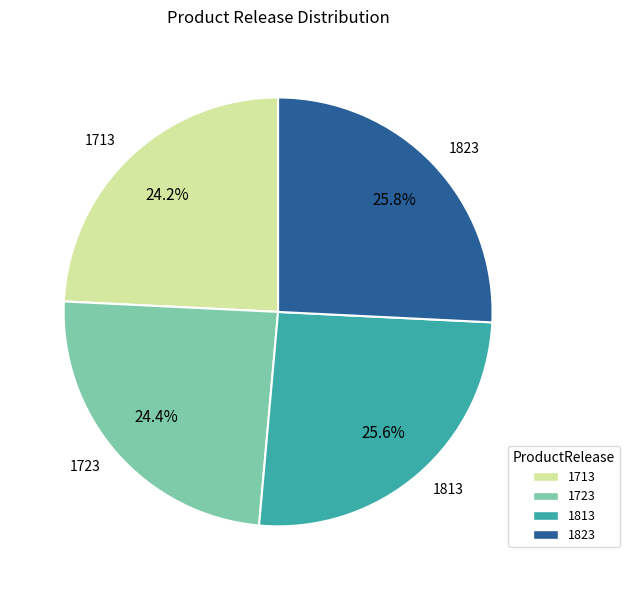

Does 1823 represent more than half of the total?

No